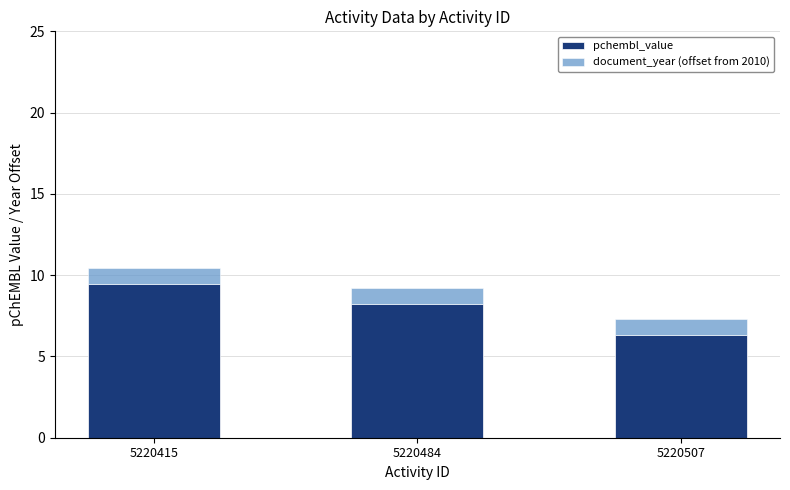

Count the number of categories in the chart.

3